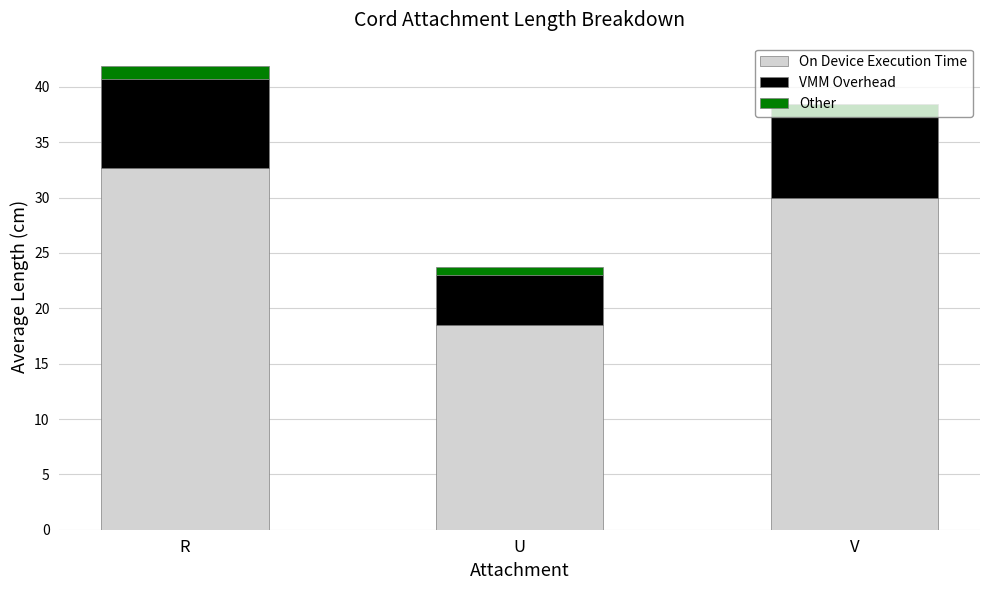

At which label does On Device Execution Time reach its minimum?

U